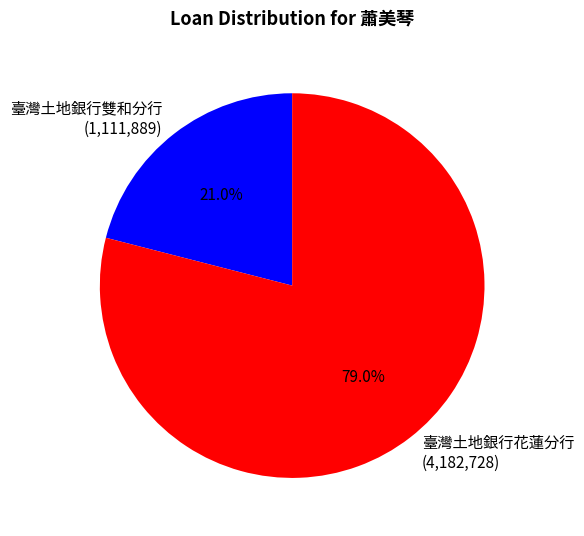

Does any single category account for the majority?

Yes